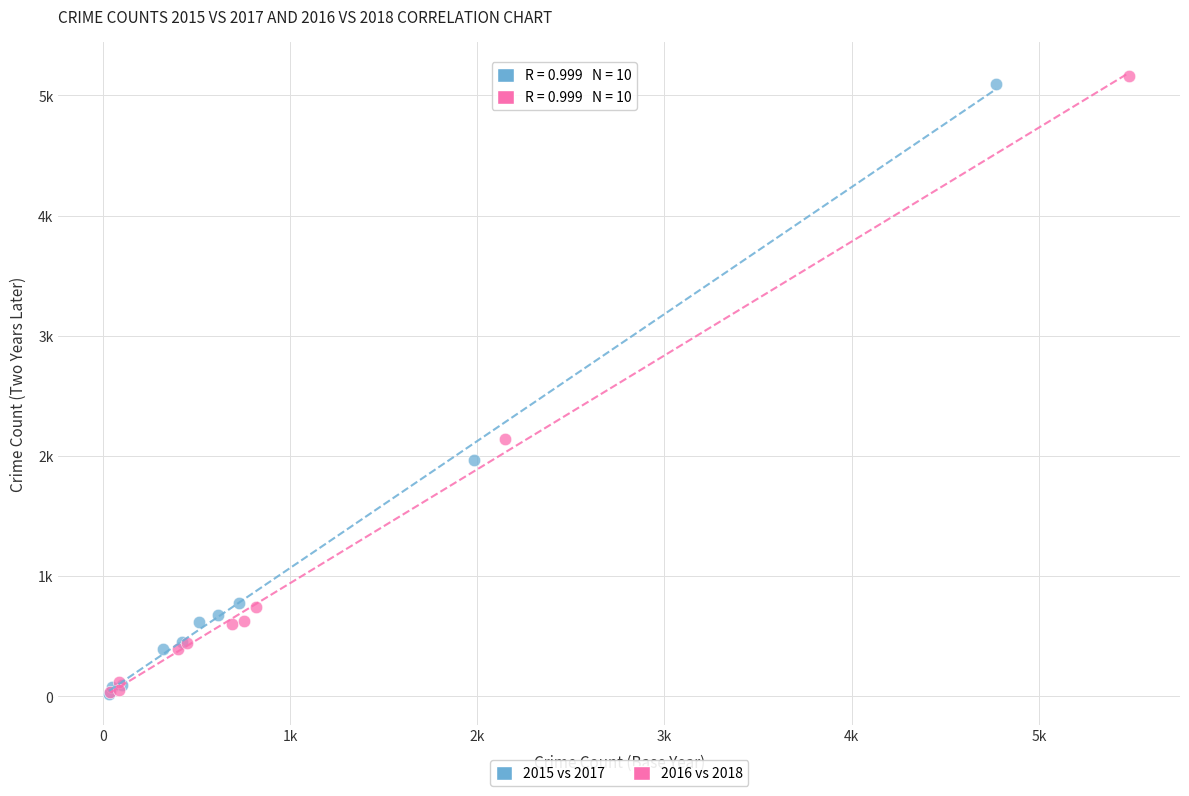

What are all the series names shown in the legend?

2015 vs 2017, 2016 vs 2018